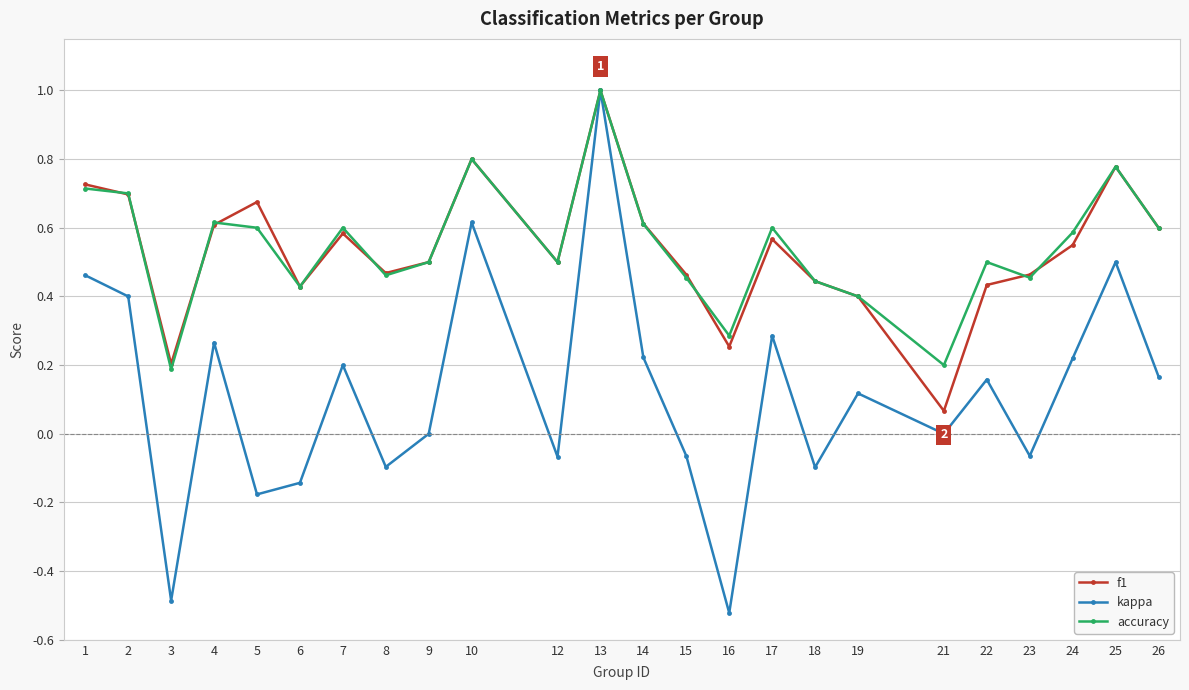

Is the value of f1 at 6 greater than the value of accuracy at 9?

No